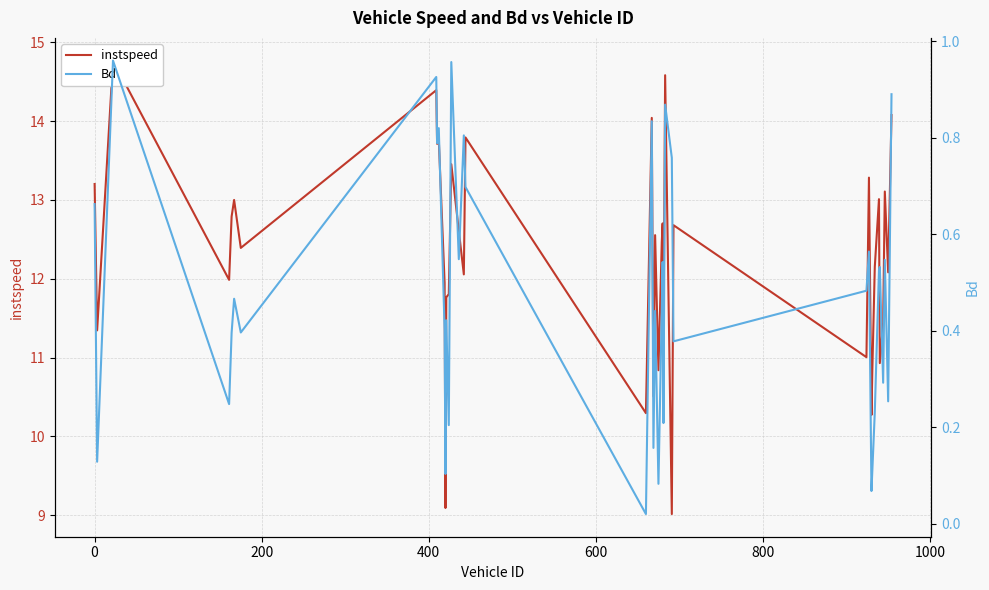

Which series has the largest range (max minus min)?

instspeed